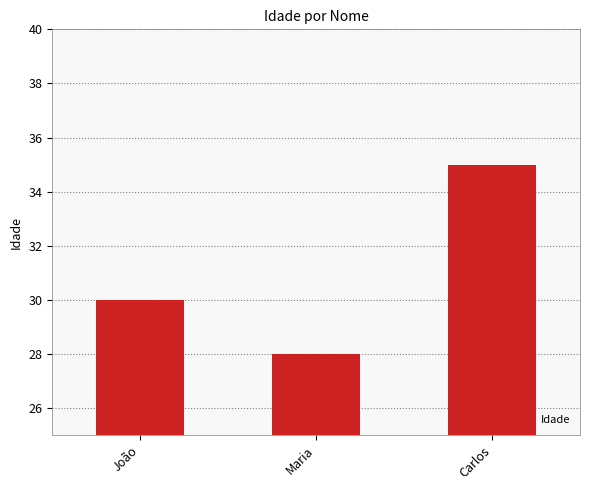

At which label is the value closest to 31?

João